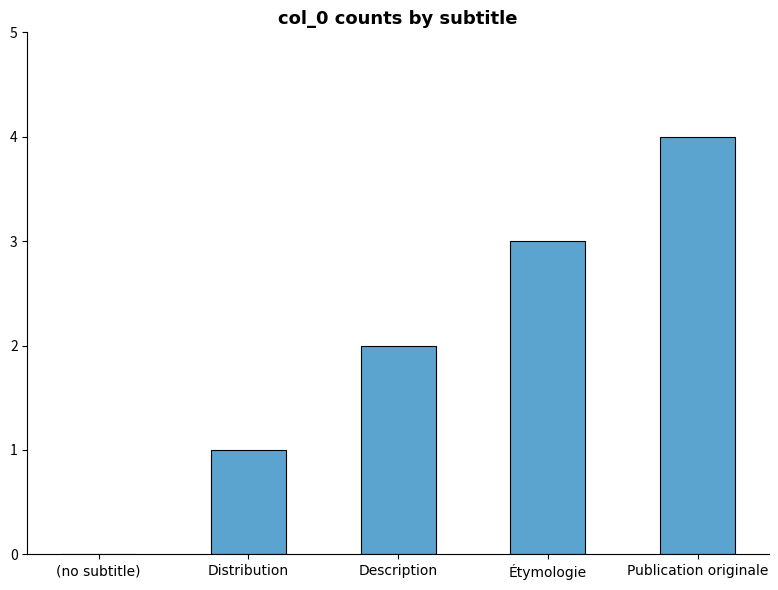

What is the ratio of the value at Étymologie to the value at Distribution?

3.0